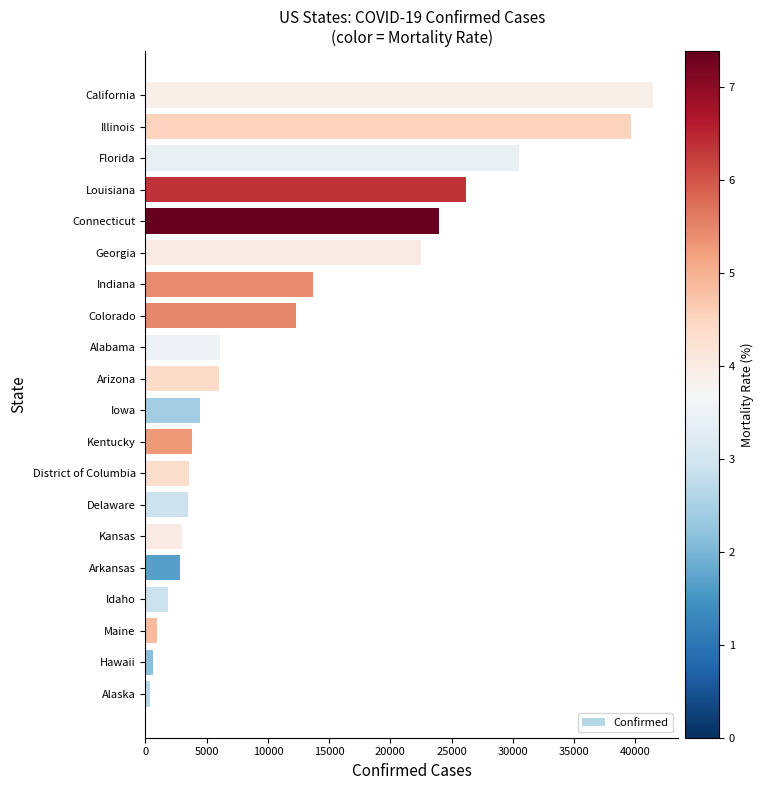

Which label corresponds to the largest value in the chart?

California